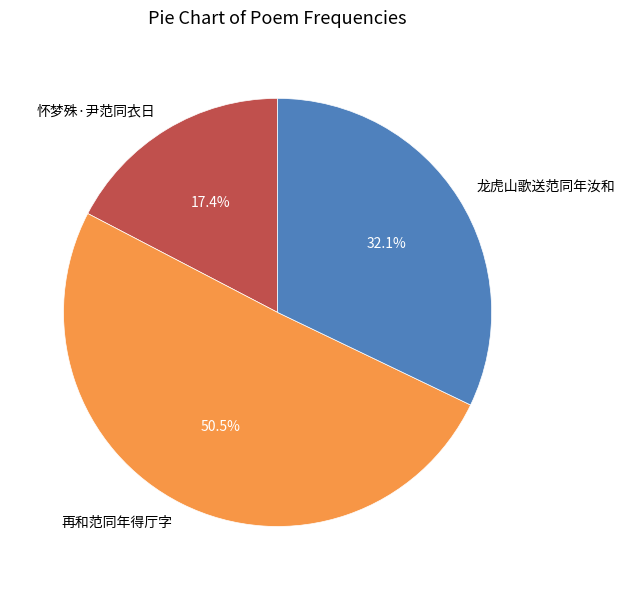

Approximately how many times larger is the value at 怀梦殊·尹范同衣日 compared to 再和范同年得厅字?

0.3